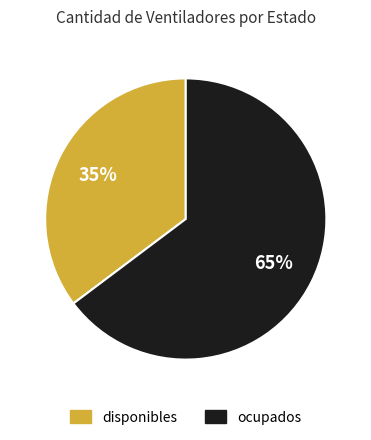

What percentage is the ocupados slice, to the nearest percent?

65%